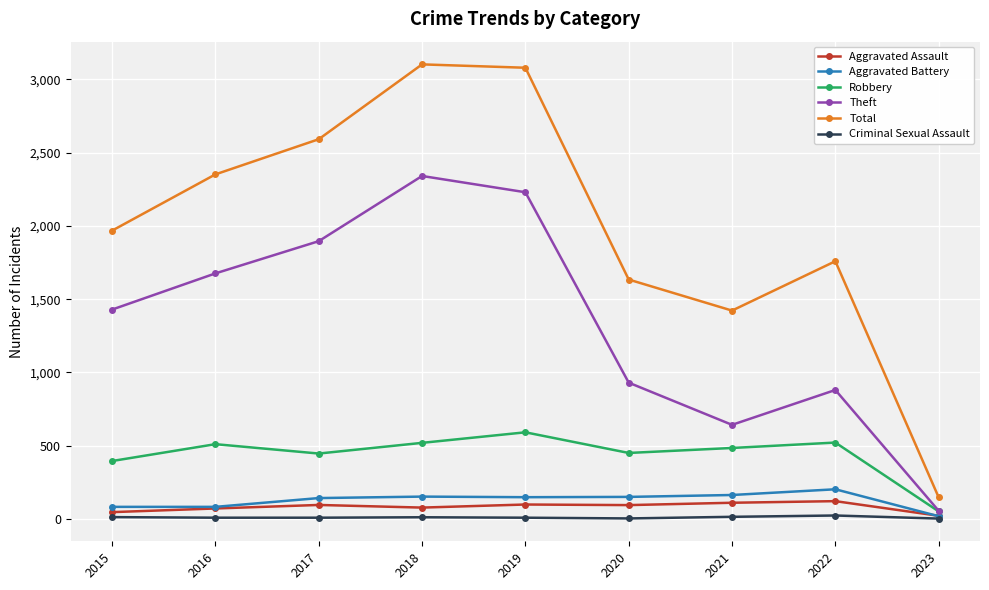

The value of Theft at 2016 is 1676. True or false?

True